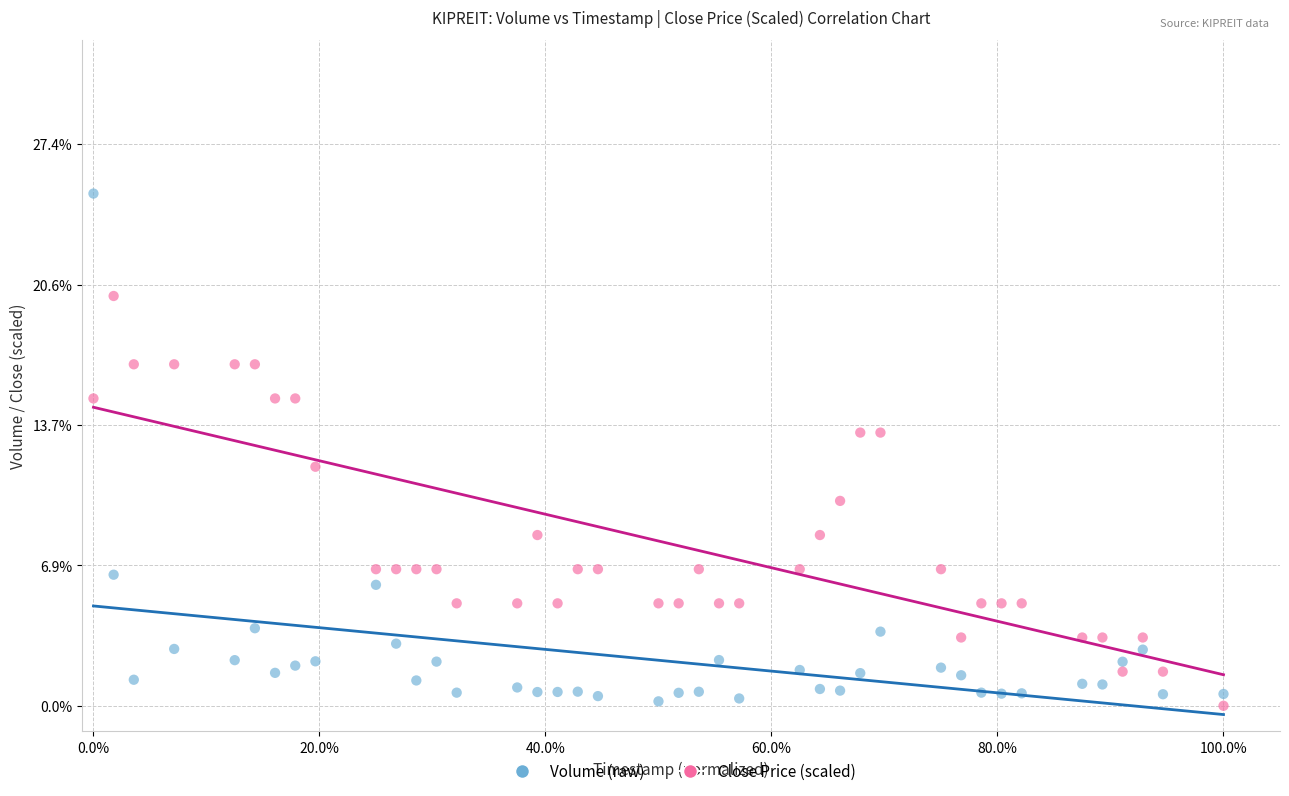

Which series reaches the maximum Y coordinate?

Volume (raw)